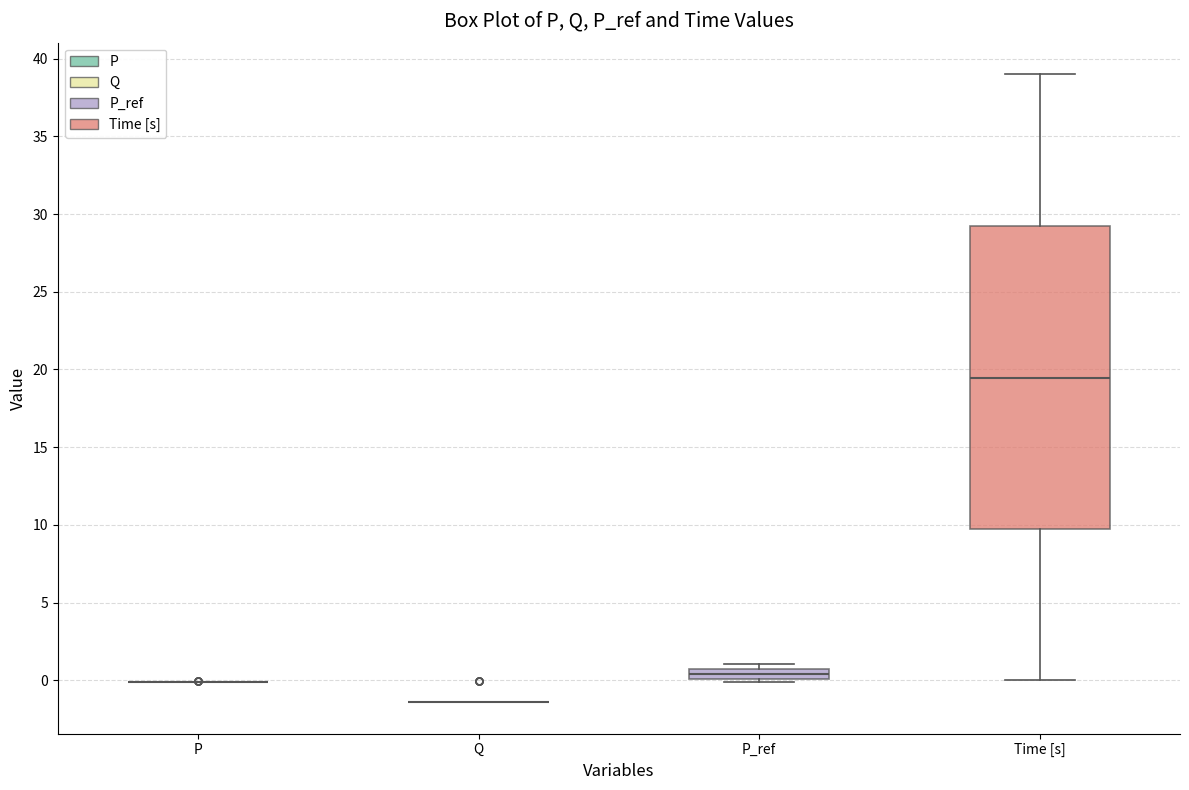

Which box is the tallest, from its lower edge to its upper edge?

Time [s]